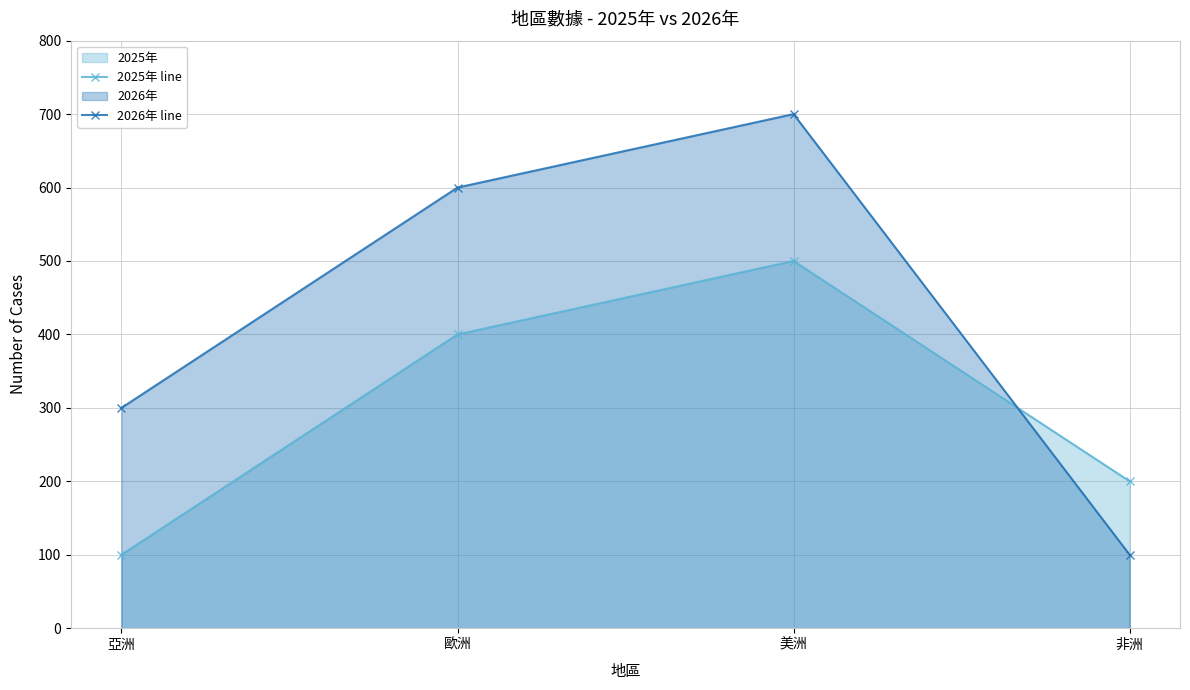

At 亞洲, list the series in order from smallest to largest.

2025年 line, 2026年 line